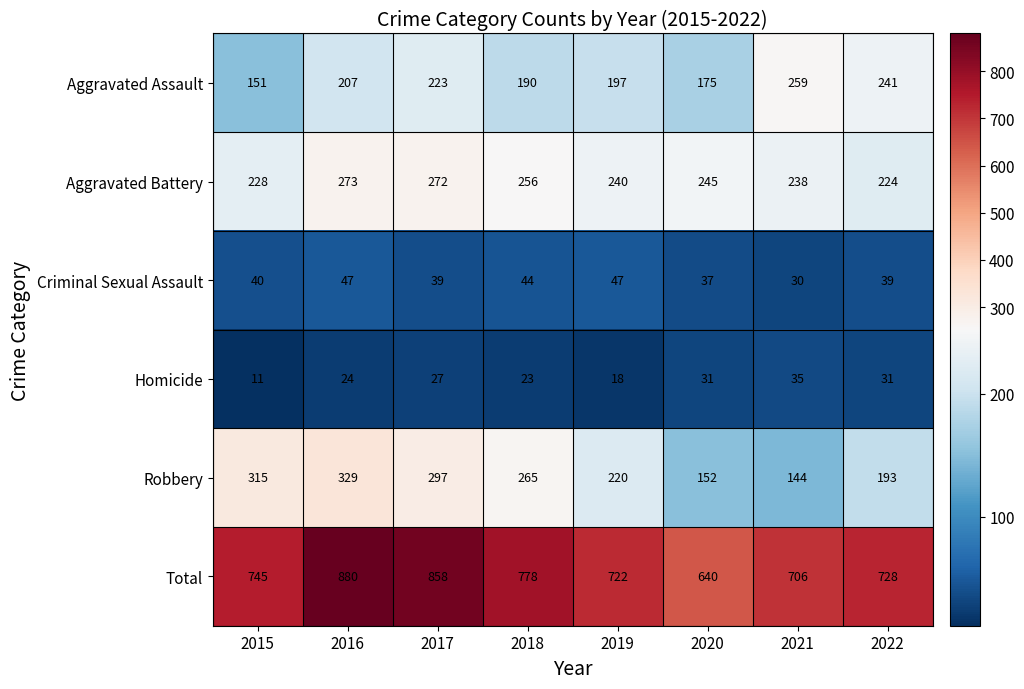

What is the difference between the Total values at 2017 and 2018?

80